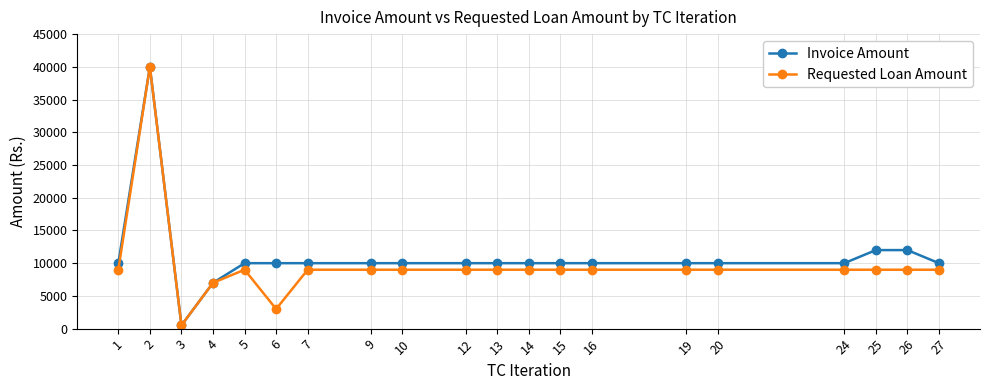

What is the greatest value displayed?

40000